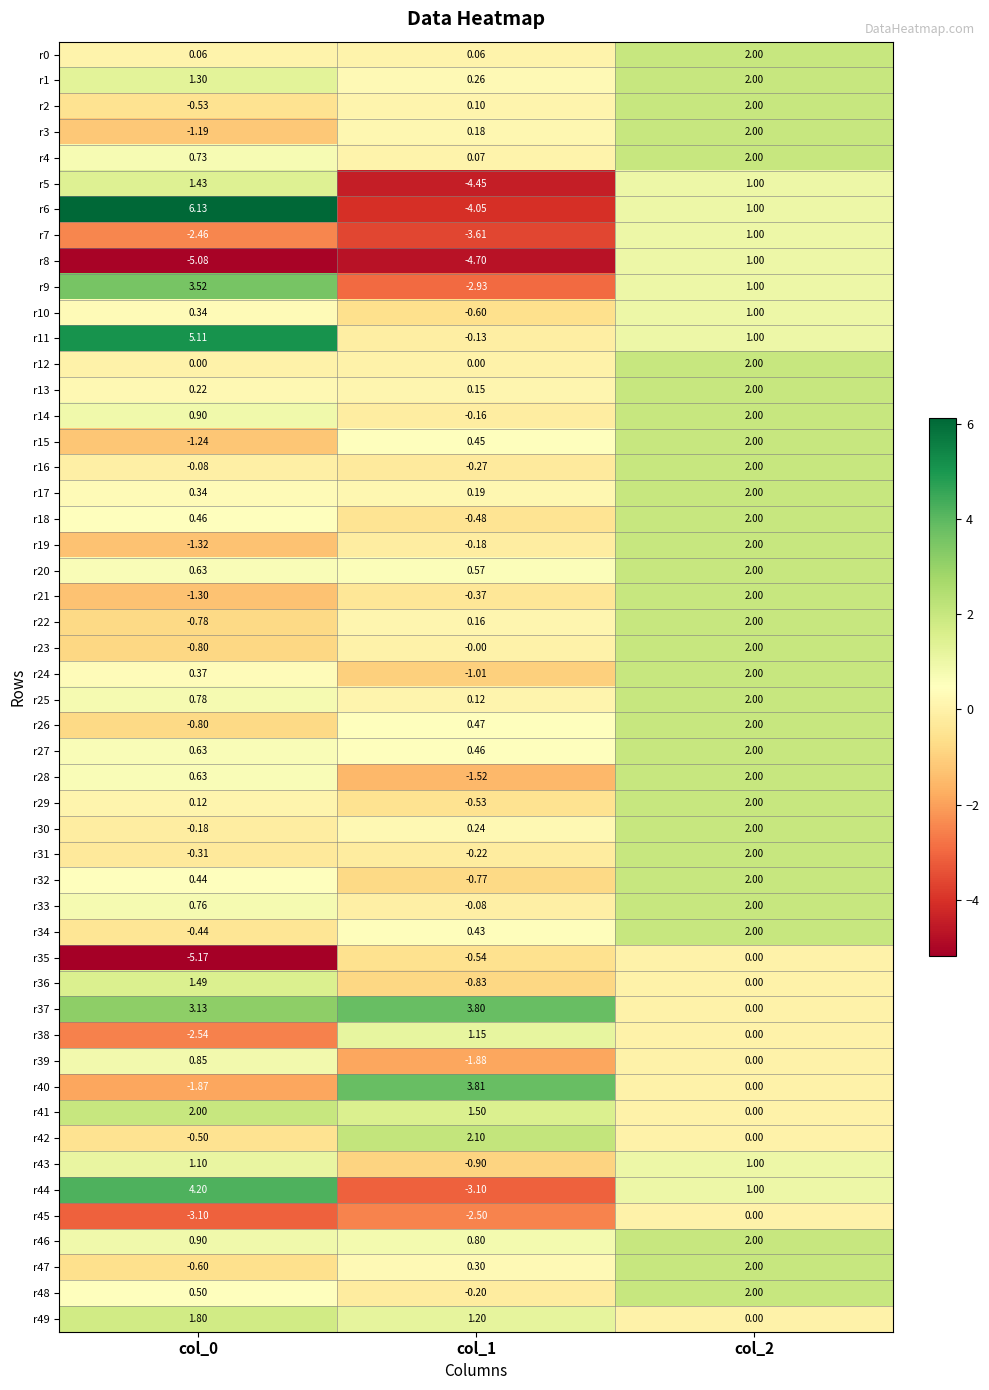

Is the value of r46 at col_0 greater than the value of r20 at col_1?

Yes